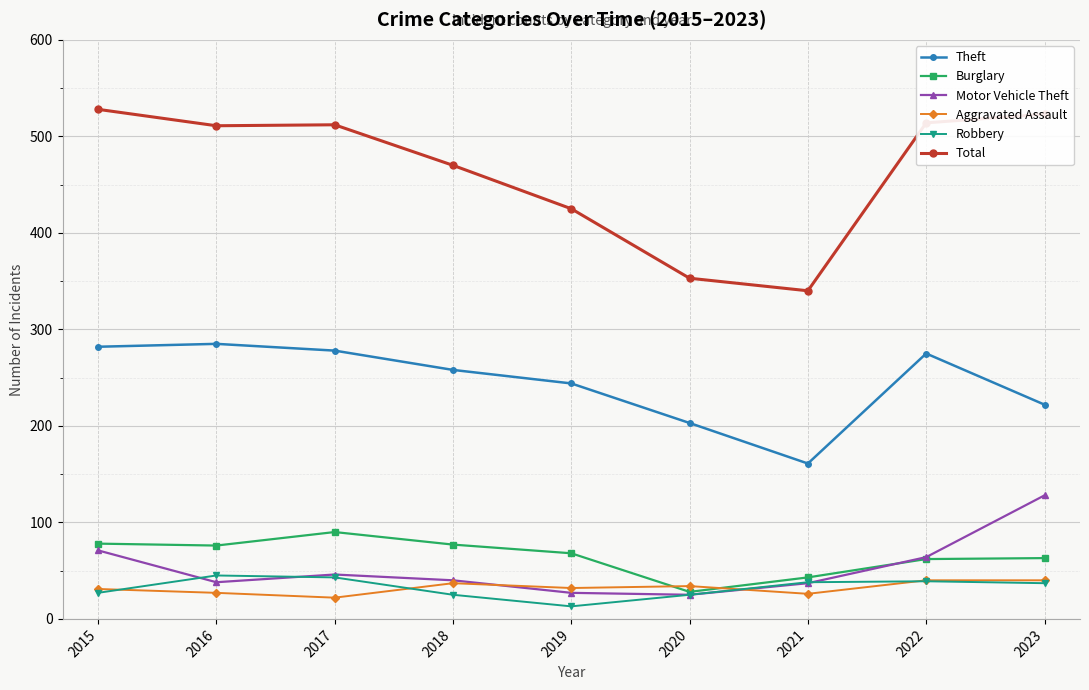

What is the total value across all series at 2021?

645